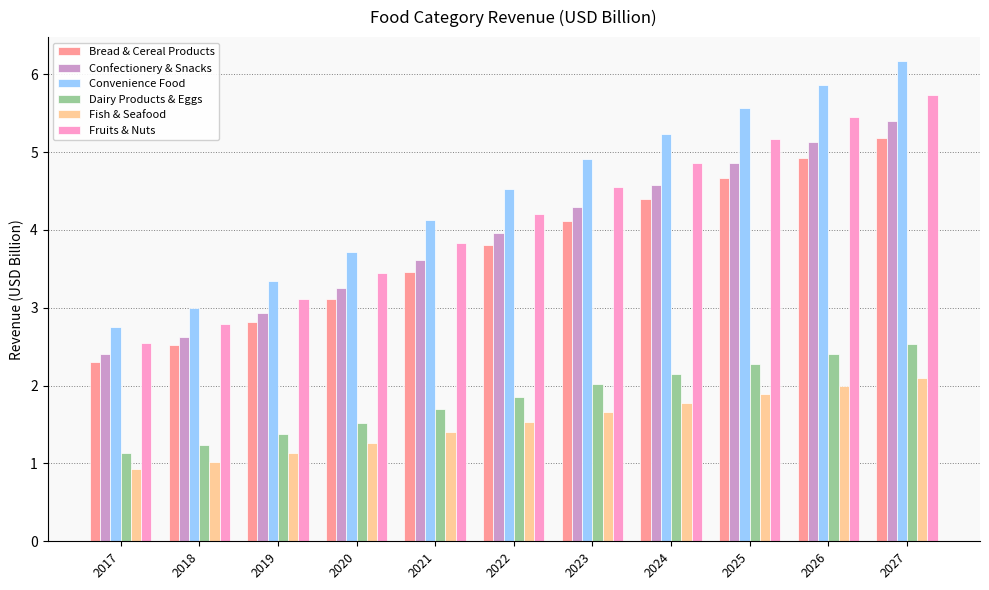

What is the sum of the Bread & Cereal Products values at 2022 and 2018?

6.3